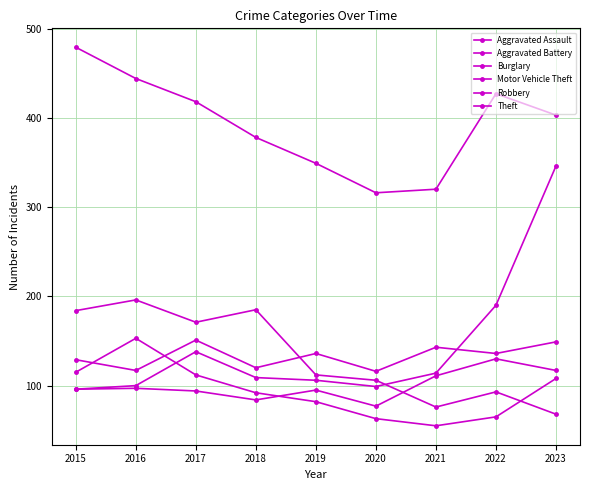

What is the minimum value for Motor Vehicle Theft?

96